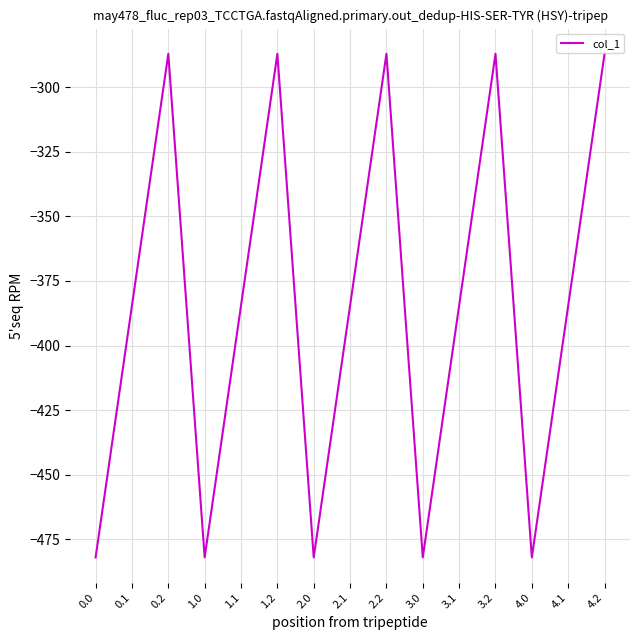

At which category does the data reach its first local valley?

1.0